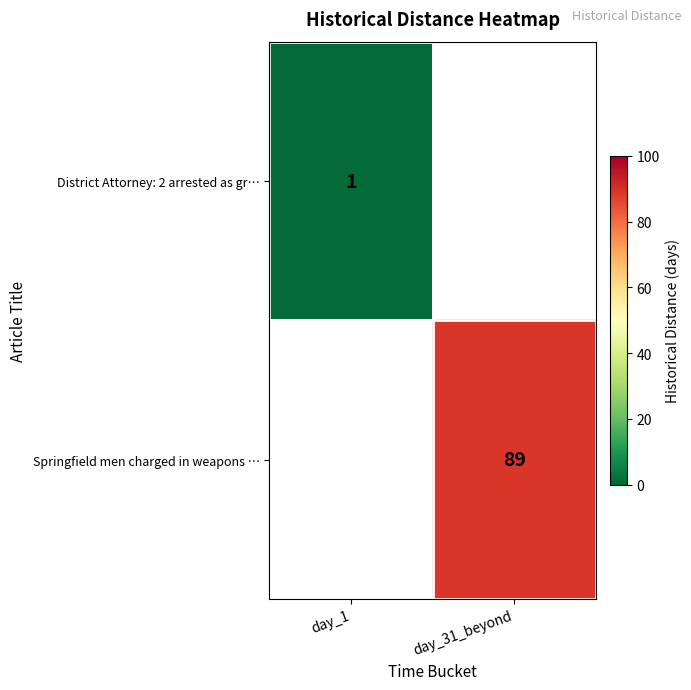

What is the smallest value displayed?

1.0